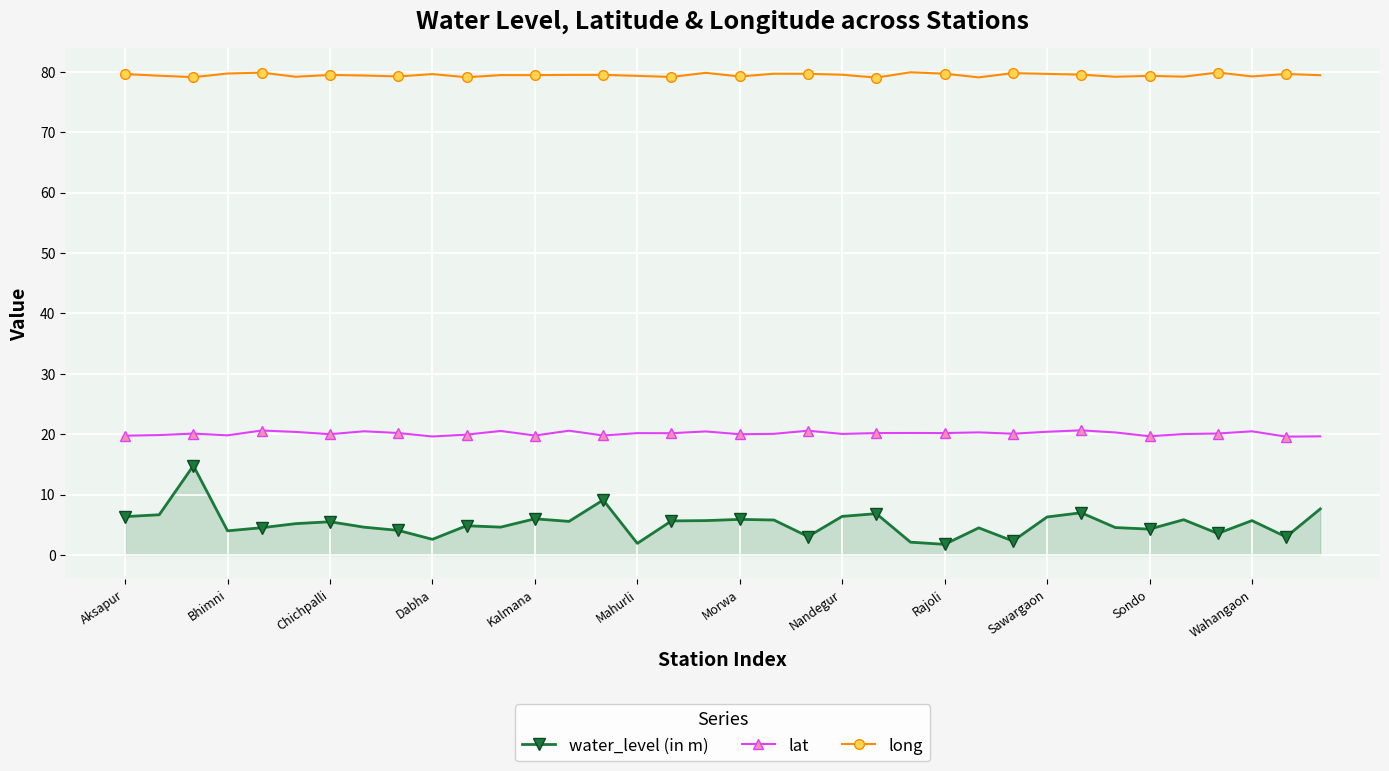

True or false: long has more than 0 interior local peaks.

True